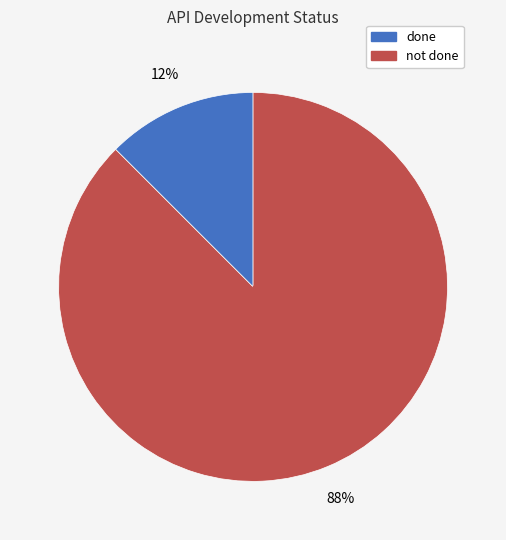

Which has a higher value, not done or done?

not done